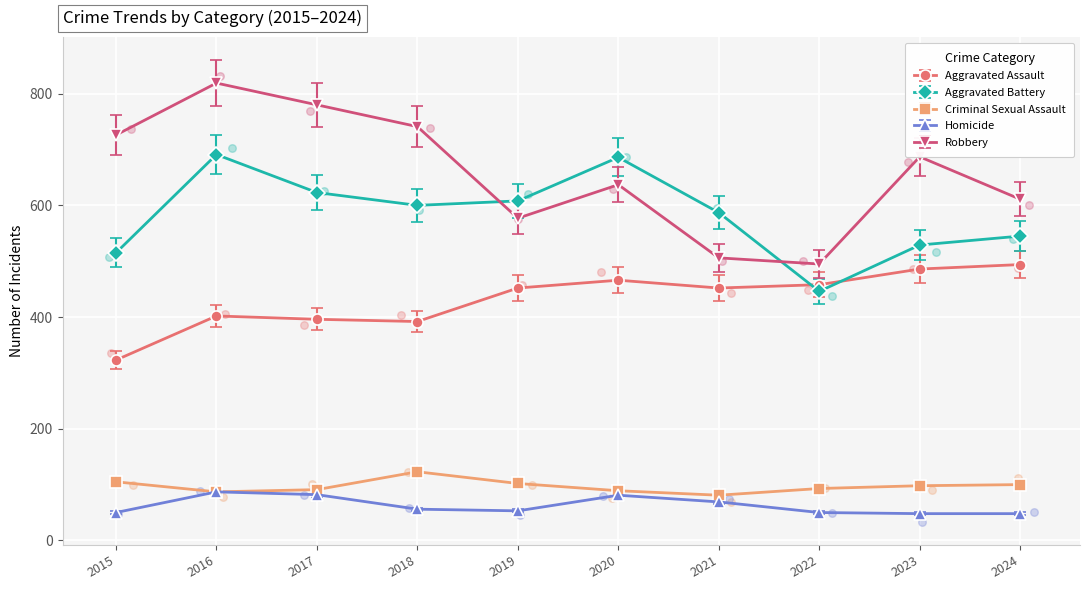

Which series reaches the maximum Y coordinate?

Robbery